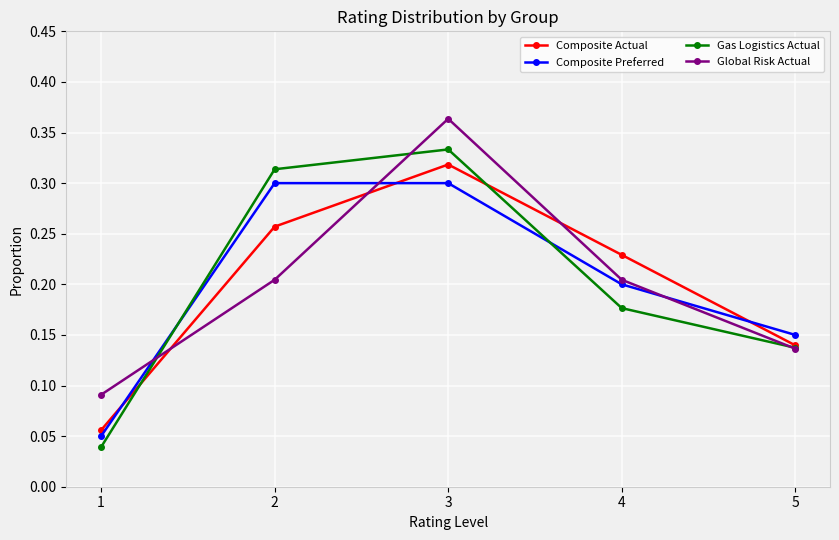

Which series changed the most between 1 and 3?

Gas Logistics Actual